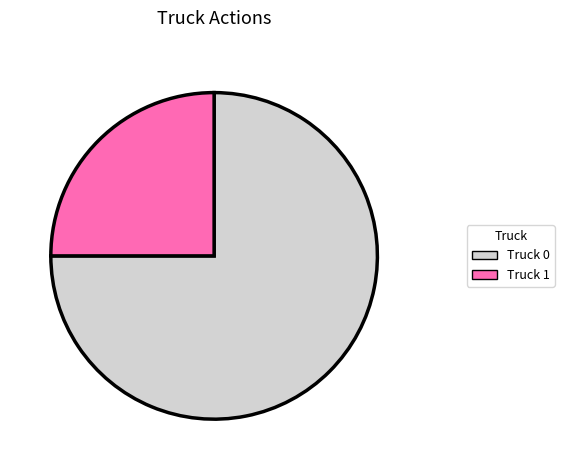

What is the majority slice?

Truck 0